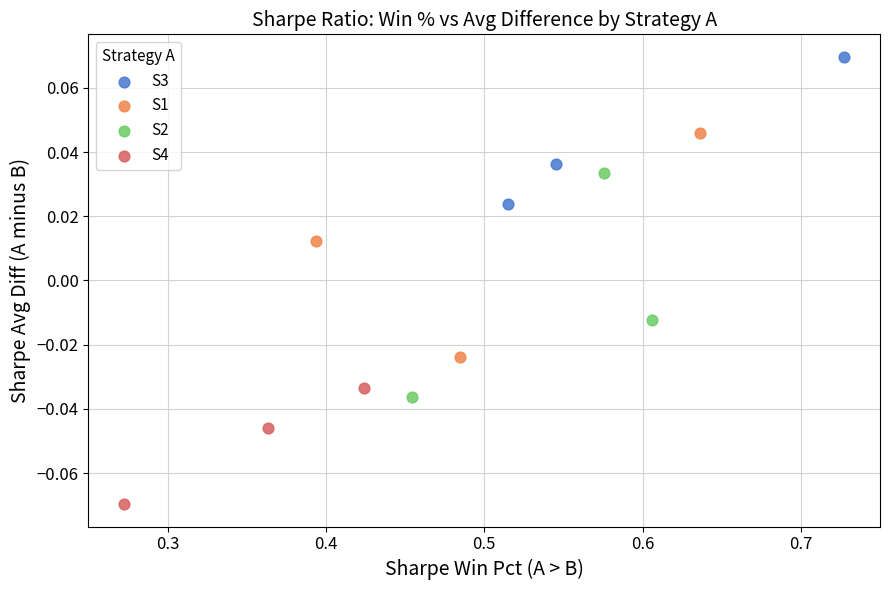

Which series contains the lowest Y value?

S4